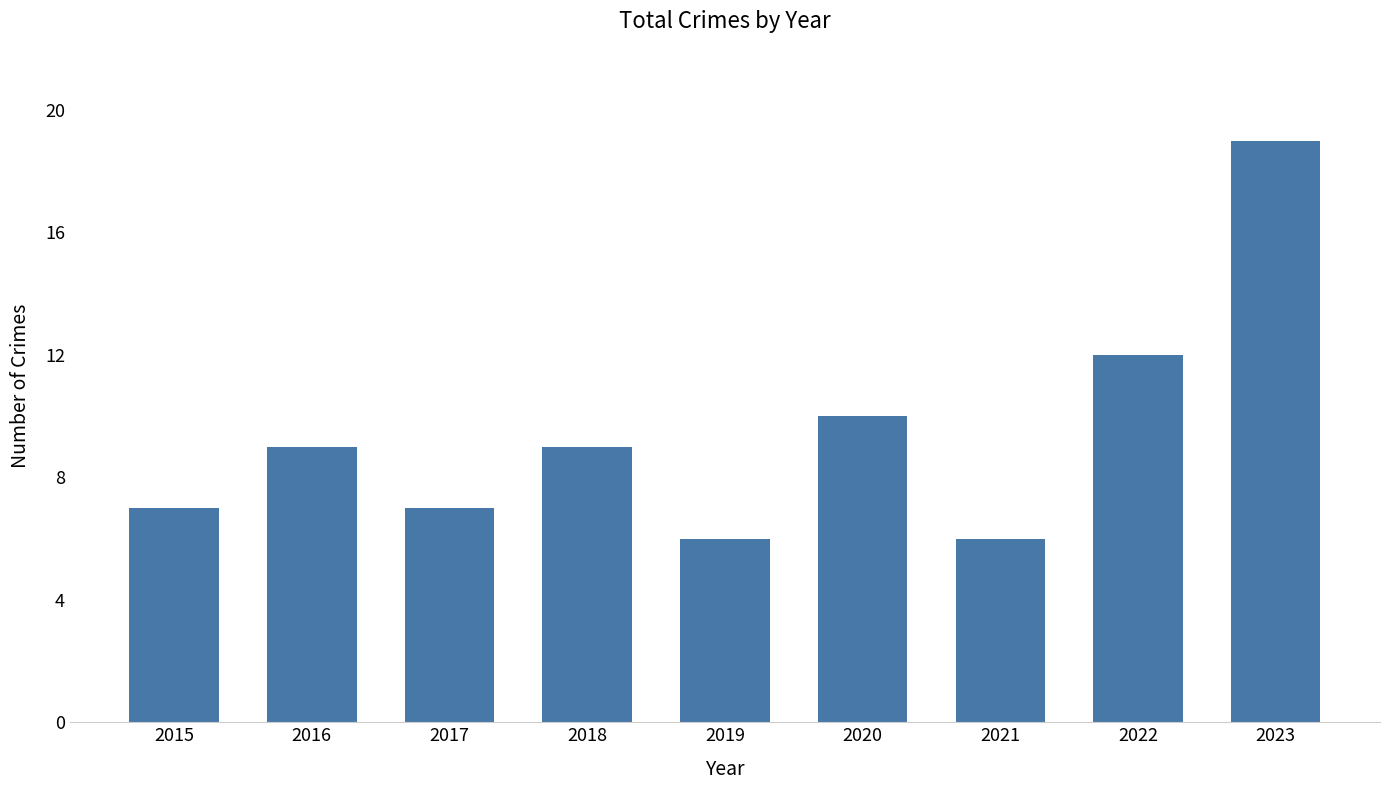

What is the change in value from 2017 to 2023?

+12